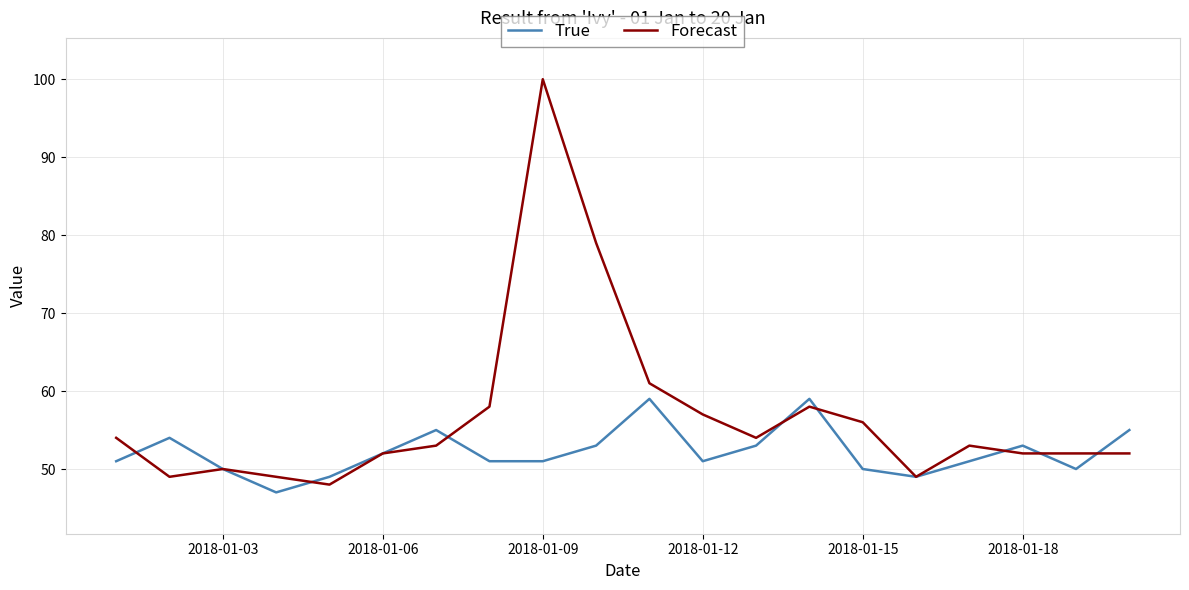

What is the maximum value for Forecast?

100